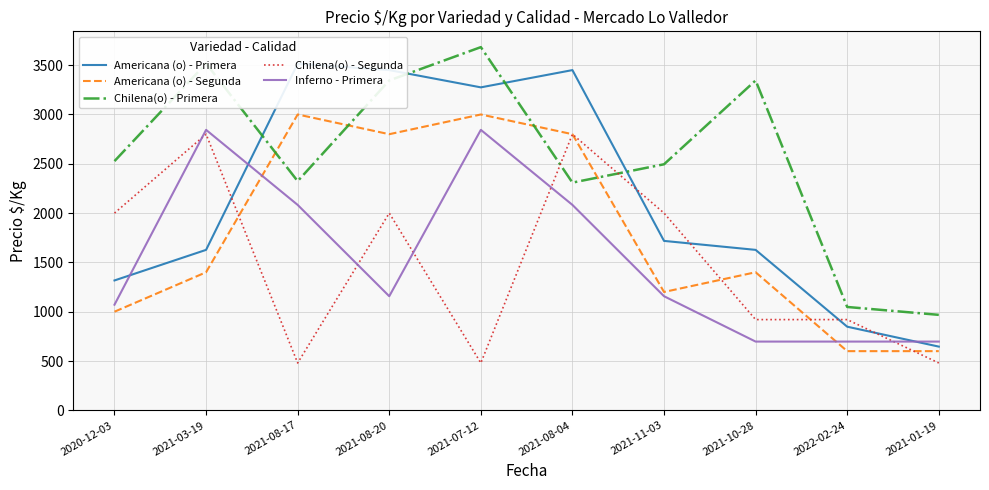

Between 2021-03-19 and 2021-08-20, which series saw the biggest shift?

Americana (o) - Primera